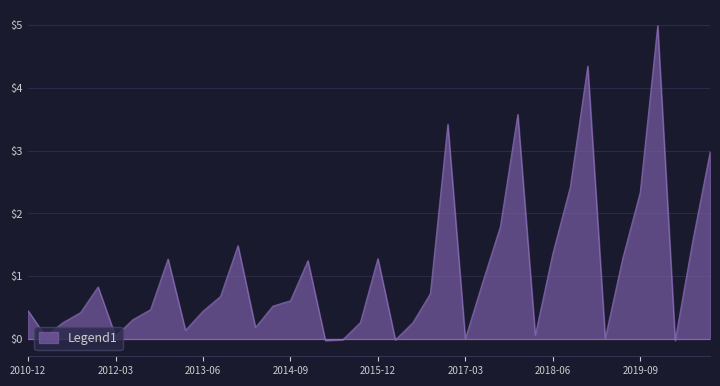

What is the greatest value displayed?

5.0